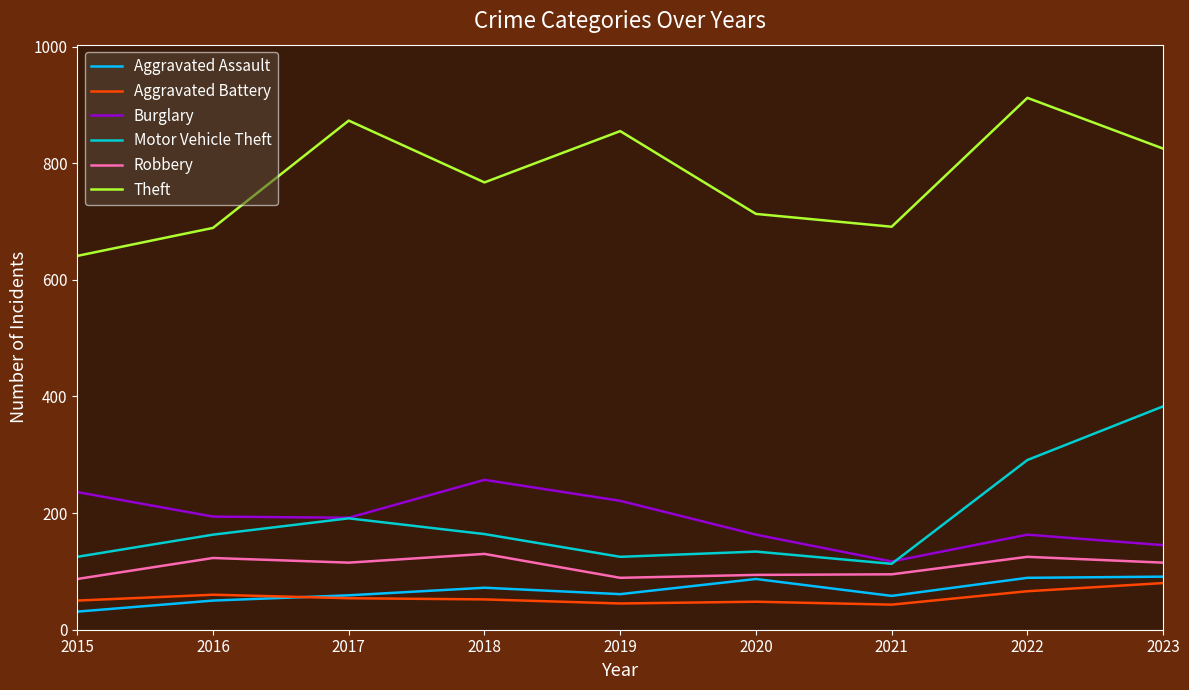

True or false: Burglary has more than 2 interior local peaks.

False